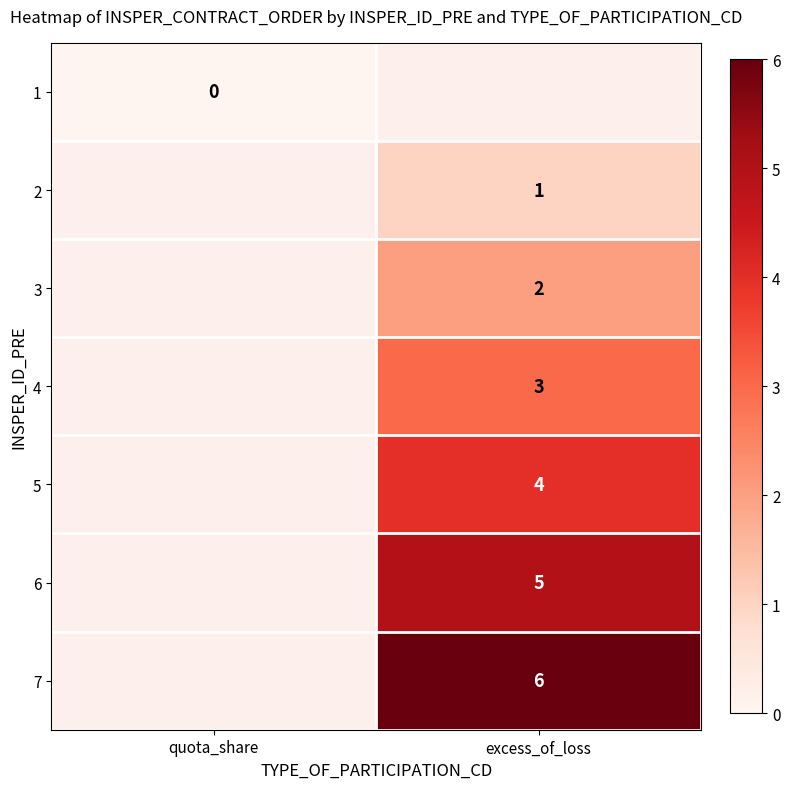

Is it true that 4 equals 3 at excess_of_loss?

True